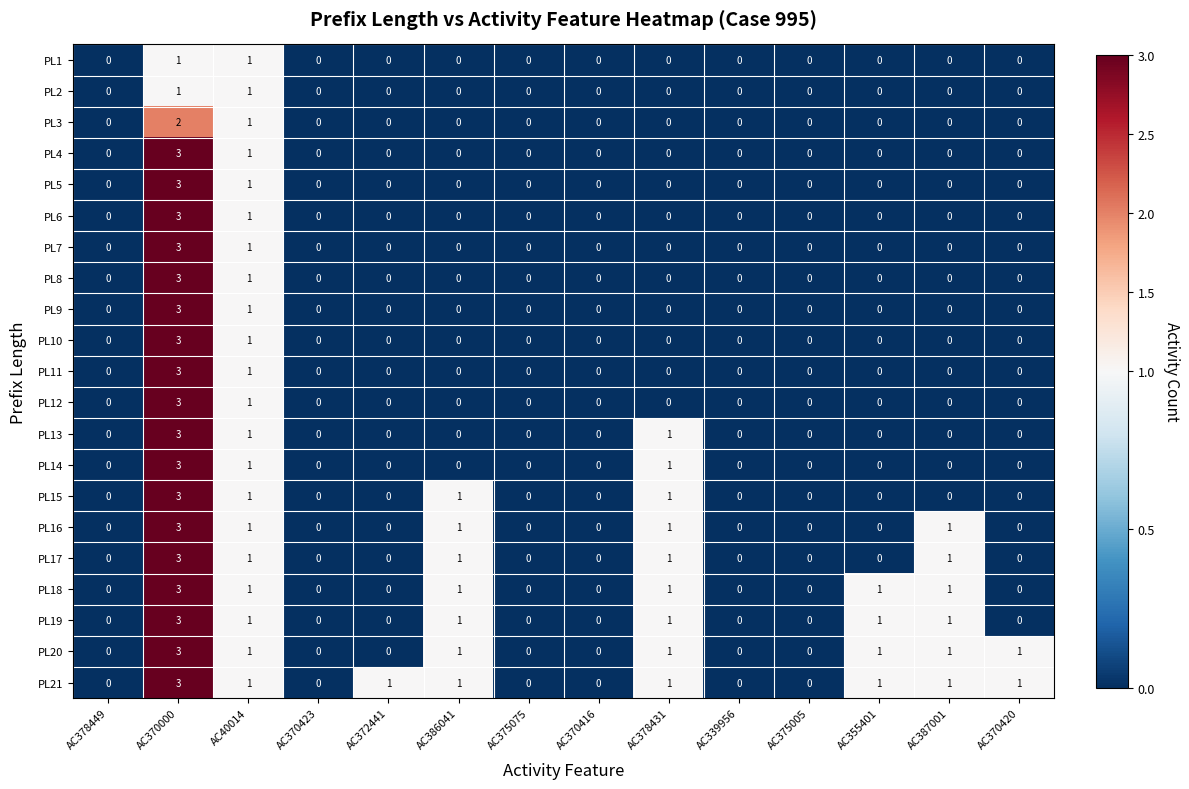

Count the number of categories in the chart.

14